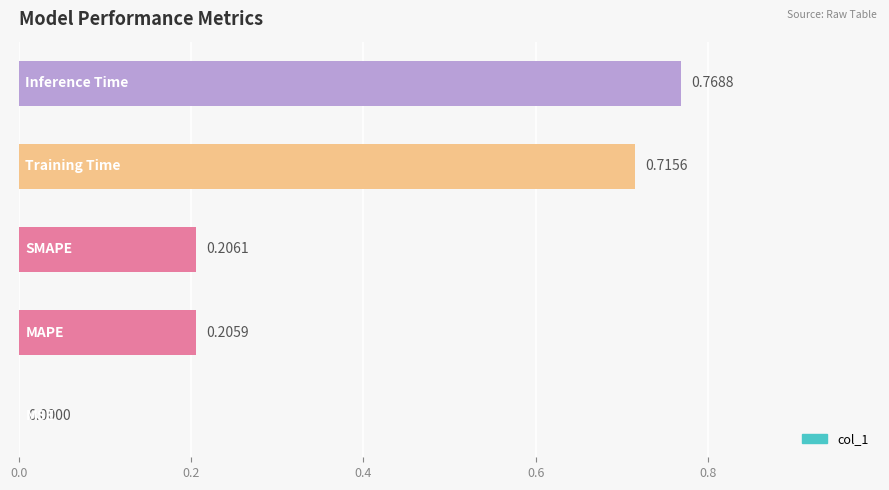

What is the sum of all values?

1.9